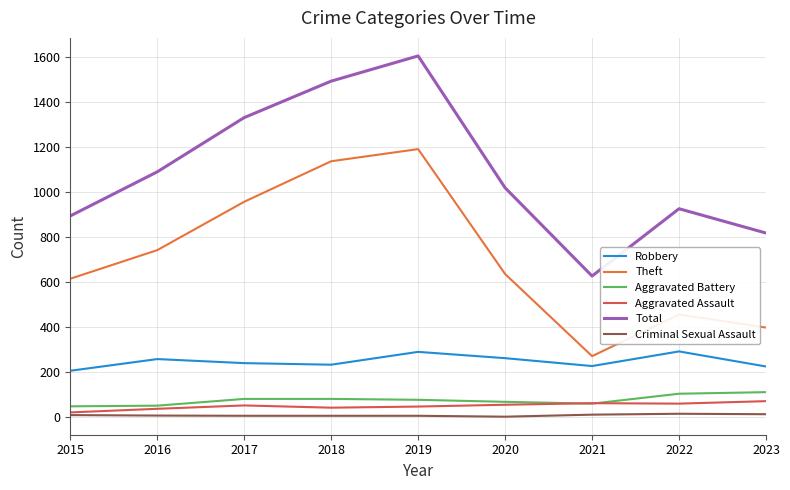

What is the difference between the highest and lowest values at 2022?

911